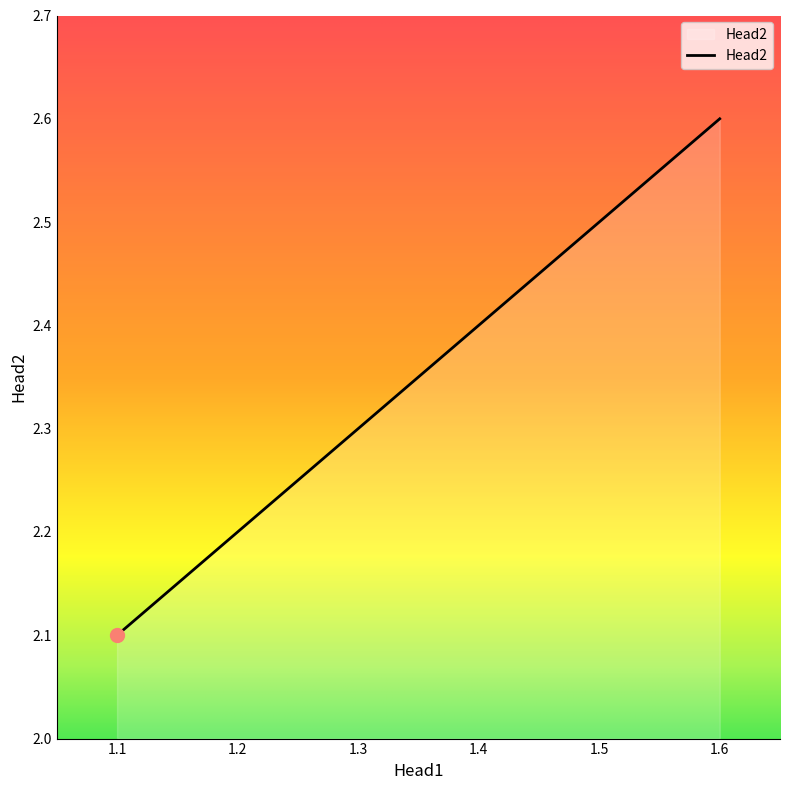

How many lines are shown in the chart?

1